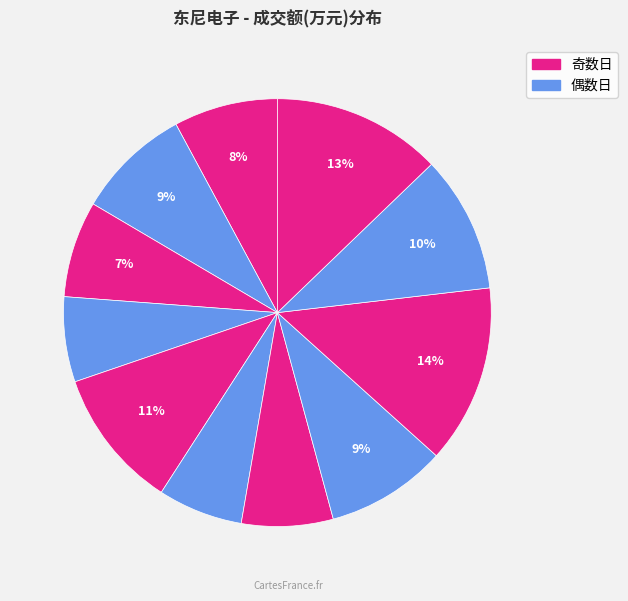

How many segments does this pie chart have?

11